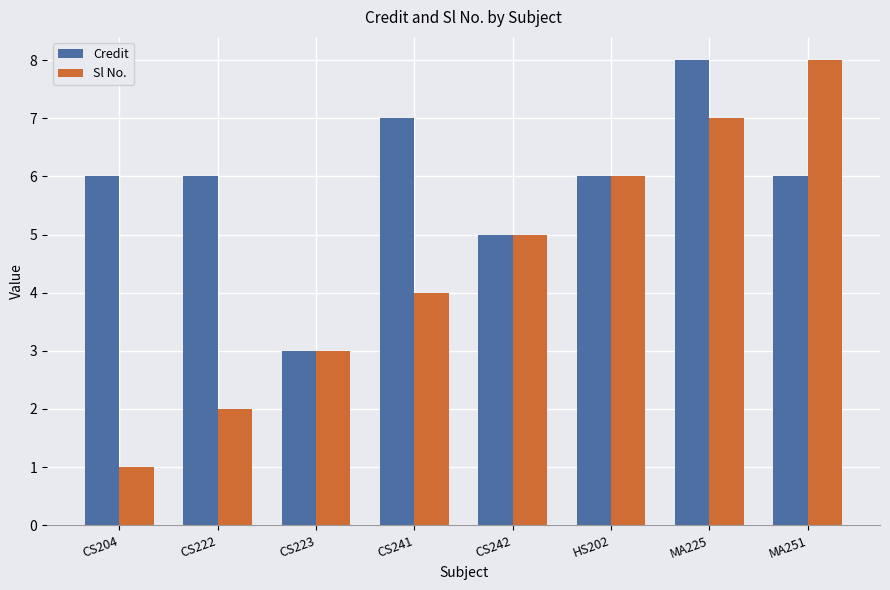

What is the label of the 1st bar from the right?

MA251